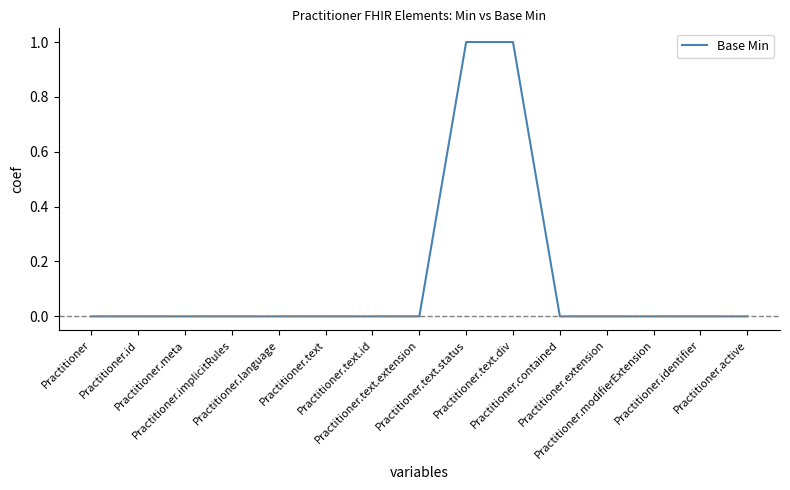

What is the change in value from Practitioner.implicitRules to Practitioner.text.div?

+1